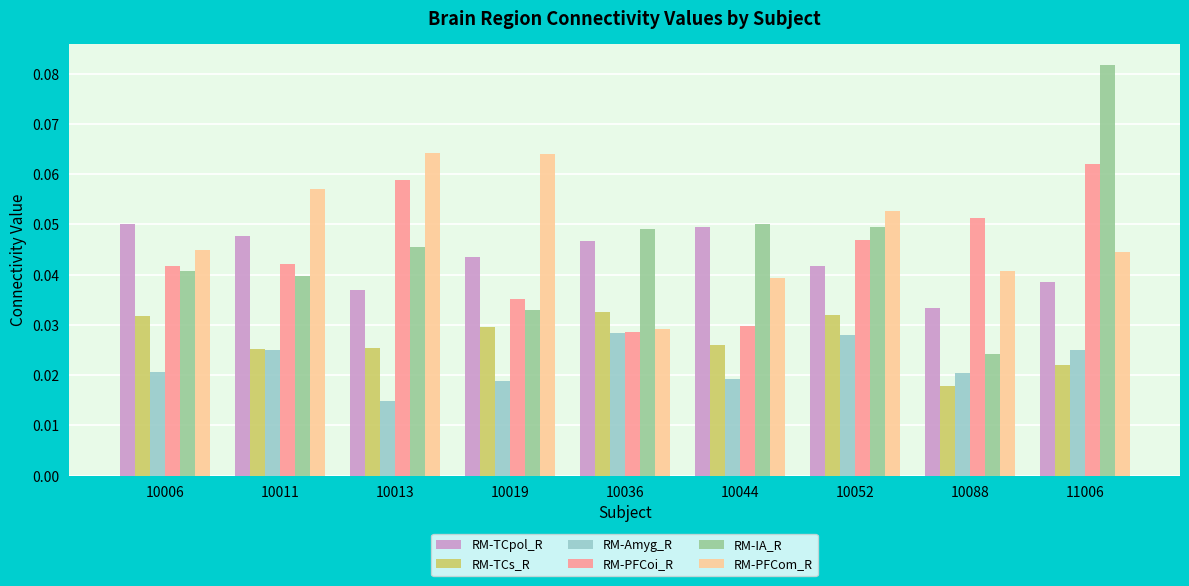

At which label is RM-TCs_R closest to 0?

10088